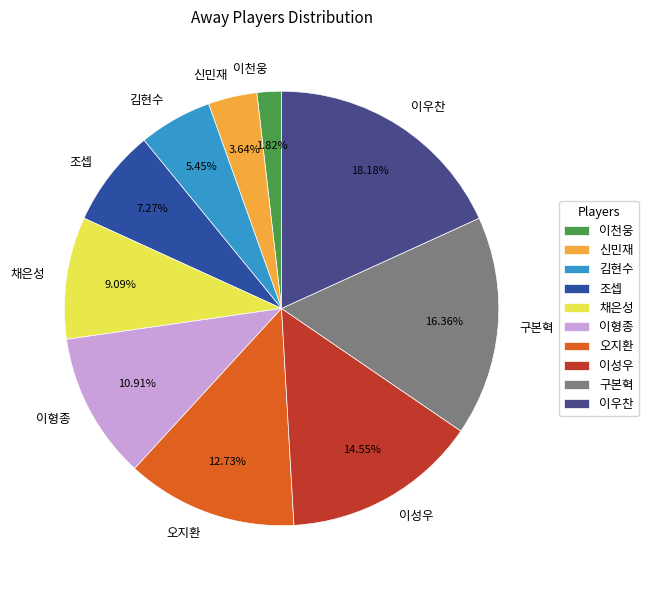

How many slices are in this pie chart?

10